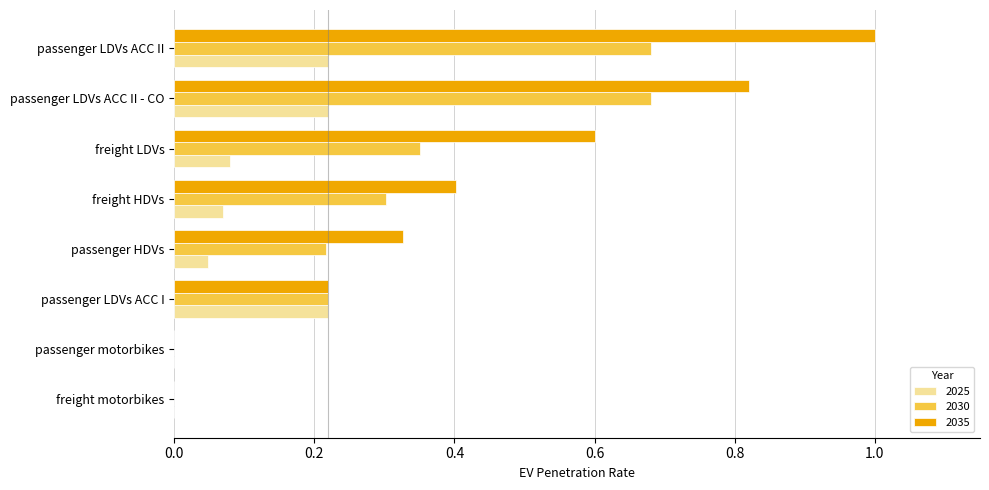

What is the greatest value displayed?

1.0